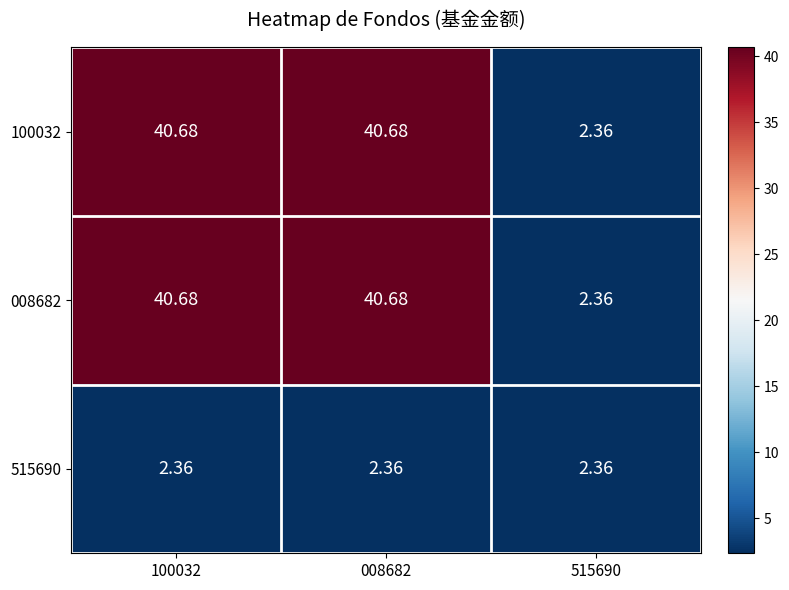

How many series are shown in this chart?

3